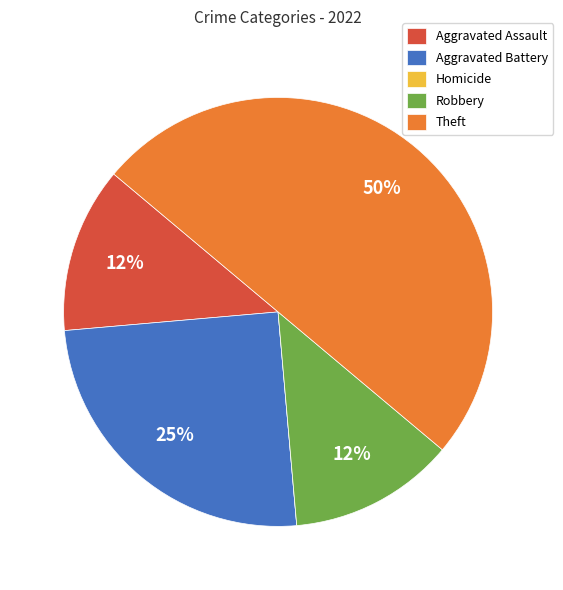

What is the largest slice in the pie chart?

Theft